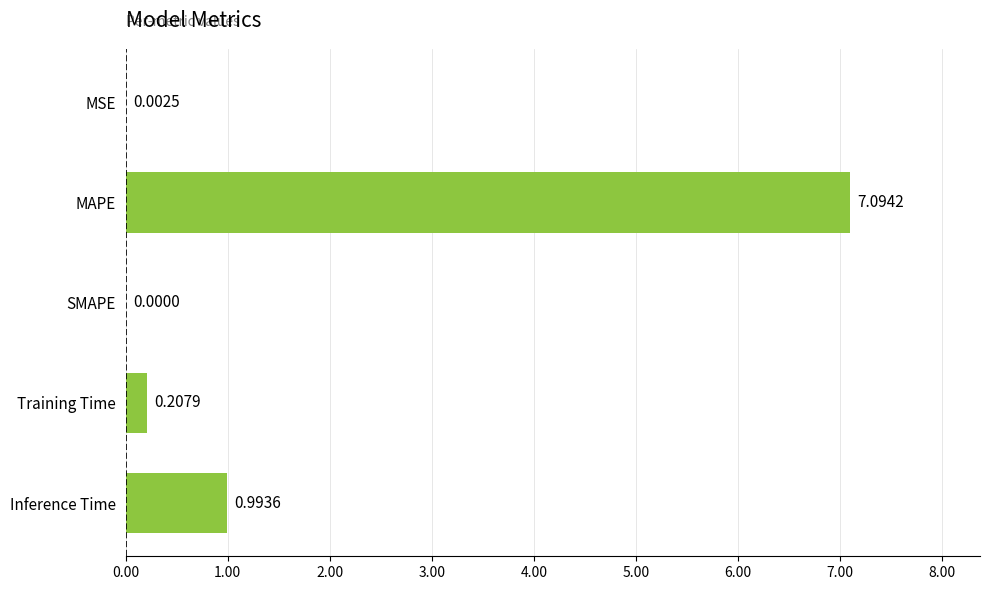

How many data points are above 0?

4